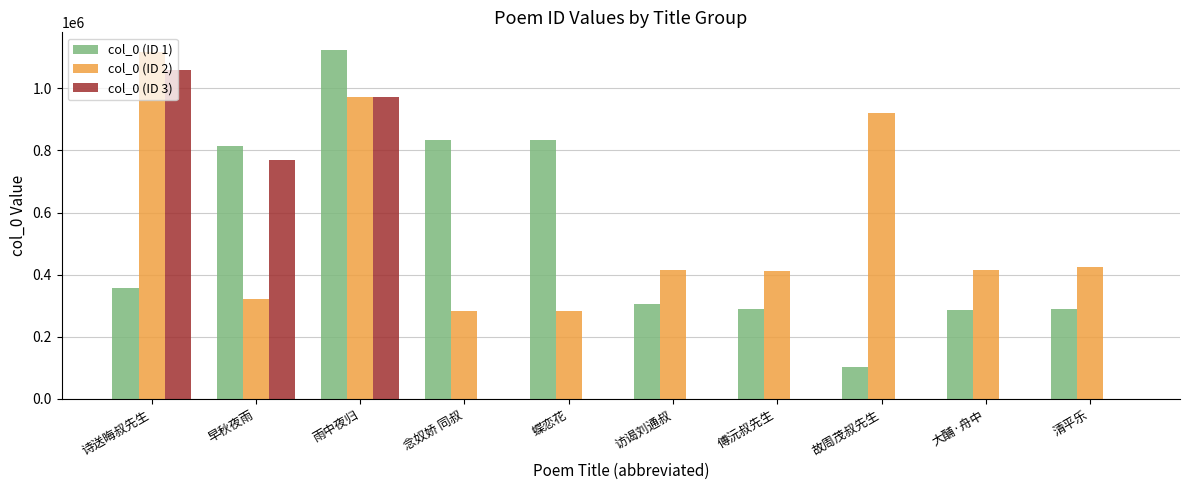

Is the value of col_0 (ID 3) at 傅沅叔先生 greater than the value of col_0 (ID 1) at 清平乐?

No